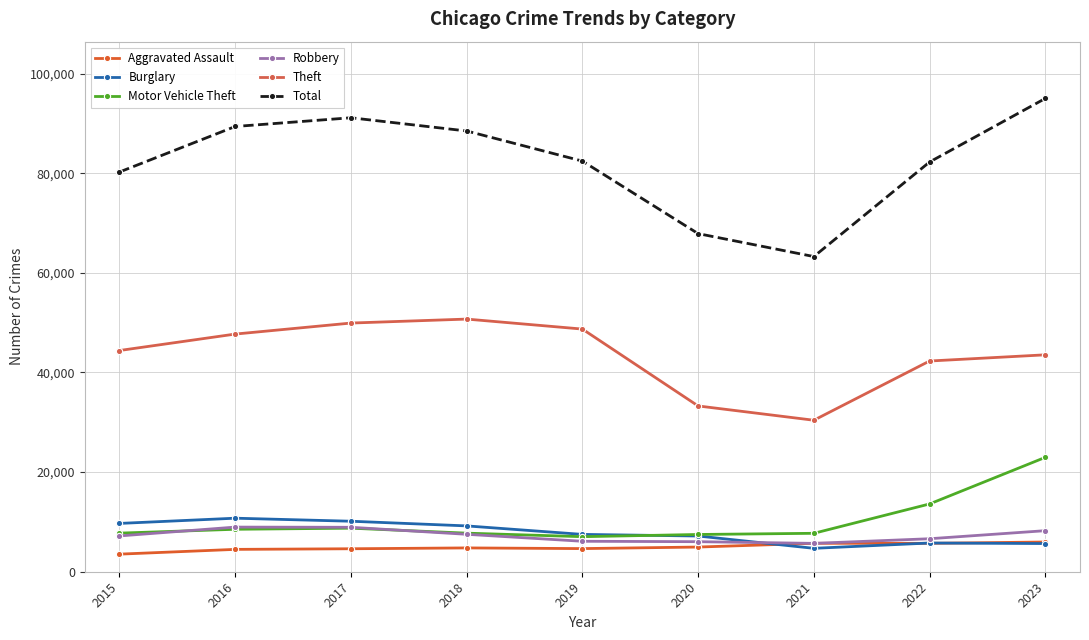

True or false: Burglary and Theft intersect in this chart.

False